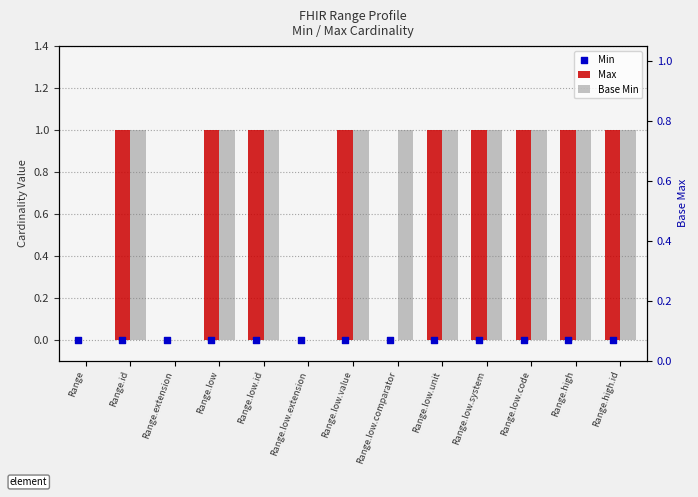

Is the value of Min at Range.high.id greater than the value of Max at Range.extension?

No